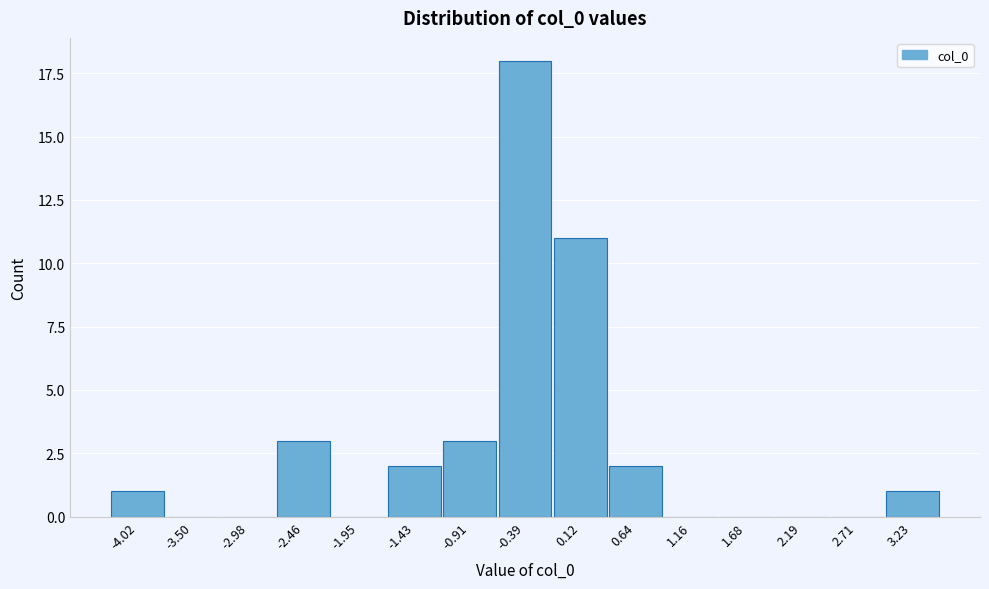

Reading left to right, extract all data points from this chart.

-4.02=1	-3.50=0	-2.98=0	-2.46=3	-1.95=0	-1.43=2	-0.91=3	-0.39=18	0.12=11	0.64=2	1.16=0	1.68=0	2.19=0	2.71=0	3.23=1